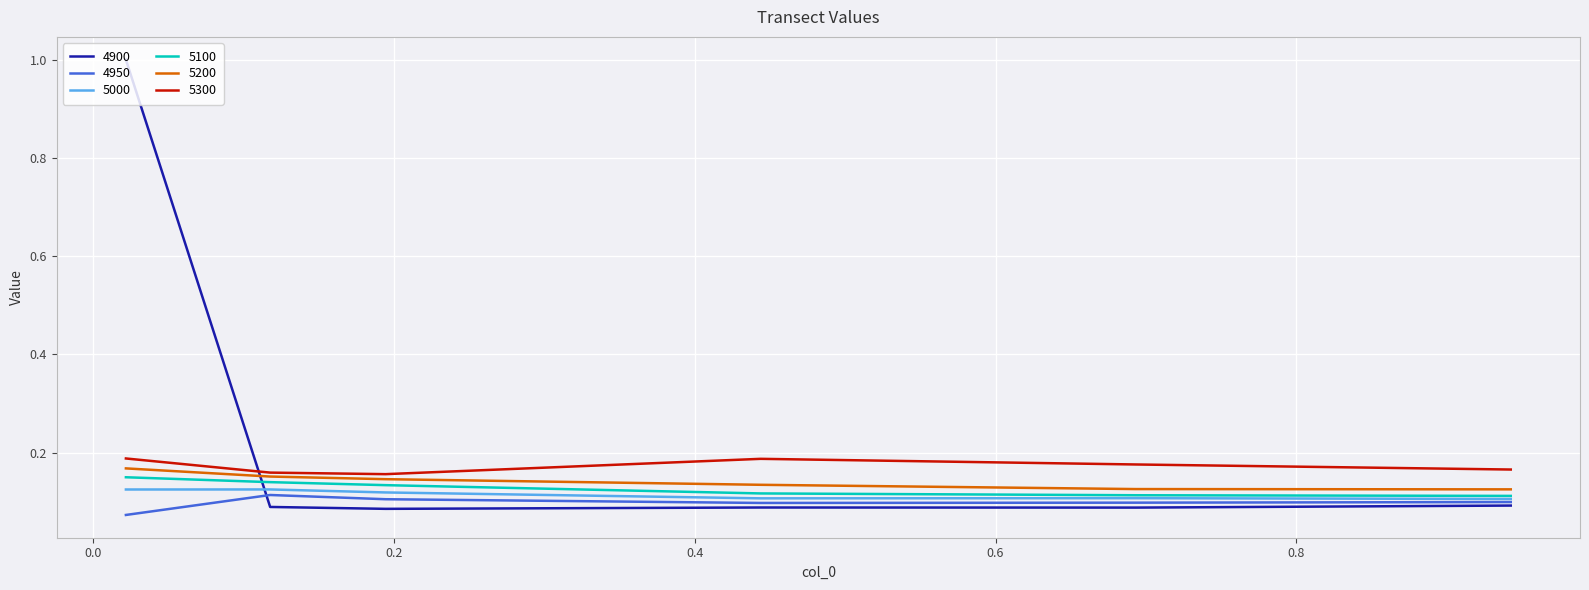

Rank the series by their maximum value, from highest to lowest.

4900, 5300, 5200, 5100, 5000, 4950